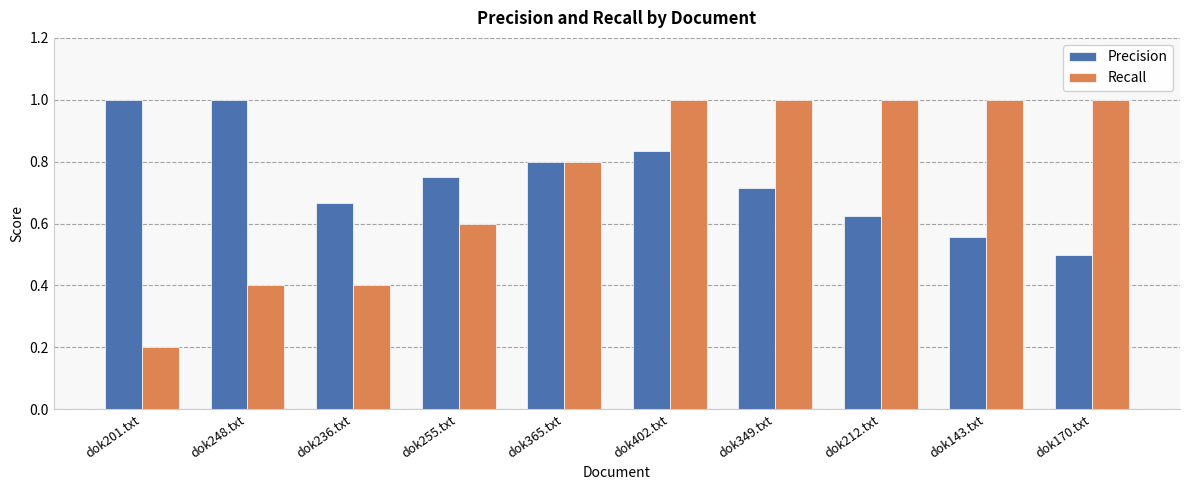

Which series has the largest range (max minus min)?

Recall